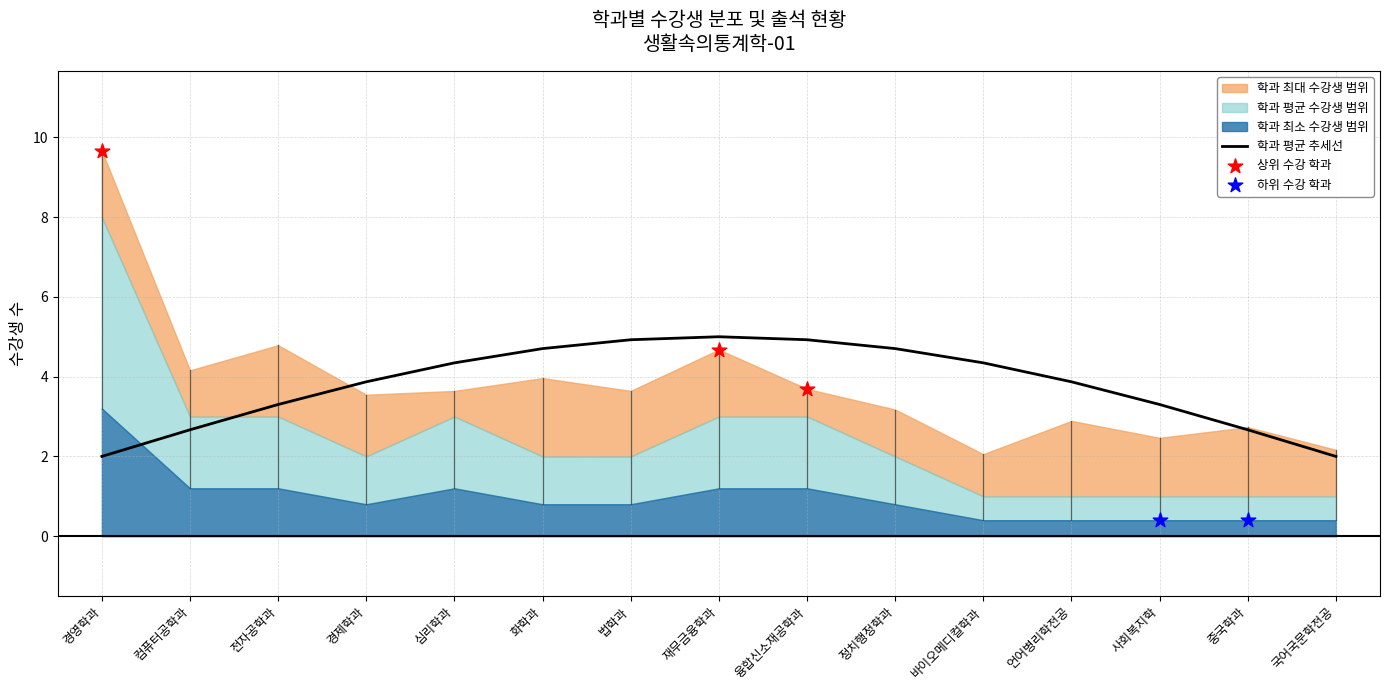

Where does the 학과 평균 추세선 series first go above 3?

전자공학과